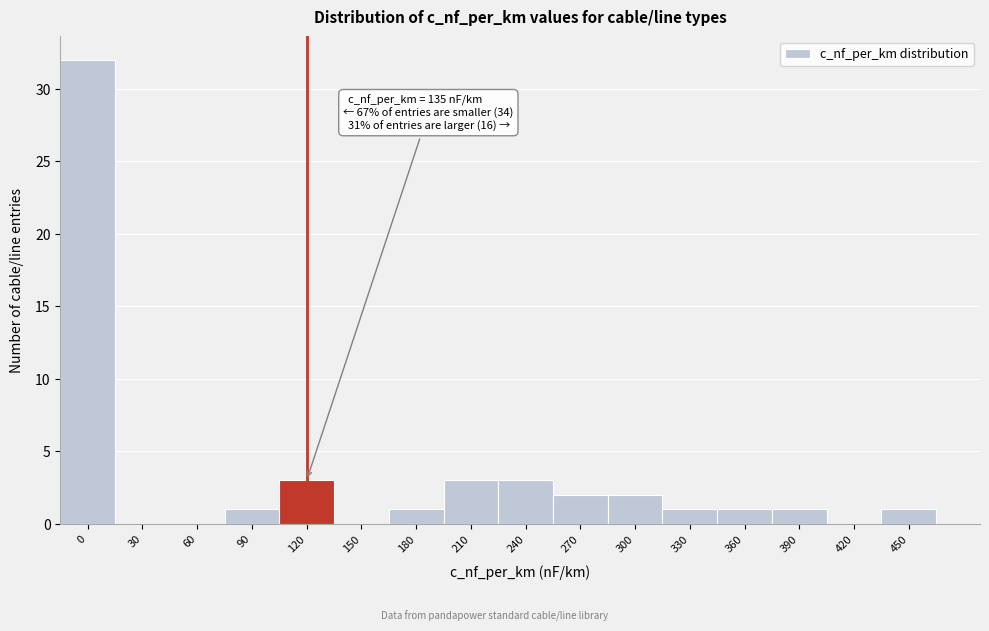

Reading right to left, what are all the values shown in this chart?

450=1	420=0	390=1	360=1	330=1	300=2	270=2	240=3	210=3	180=1	150=0	120=3	90=1	60=0	30=0	0=32